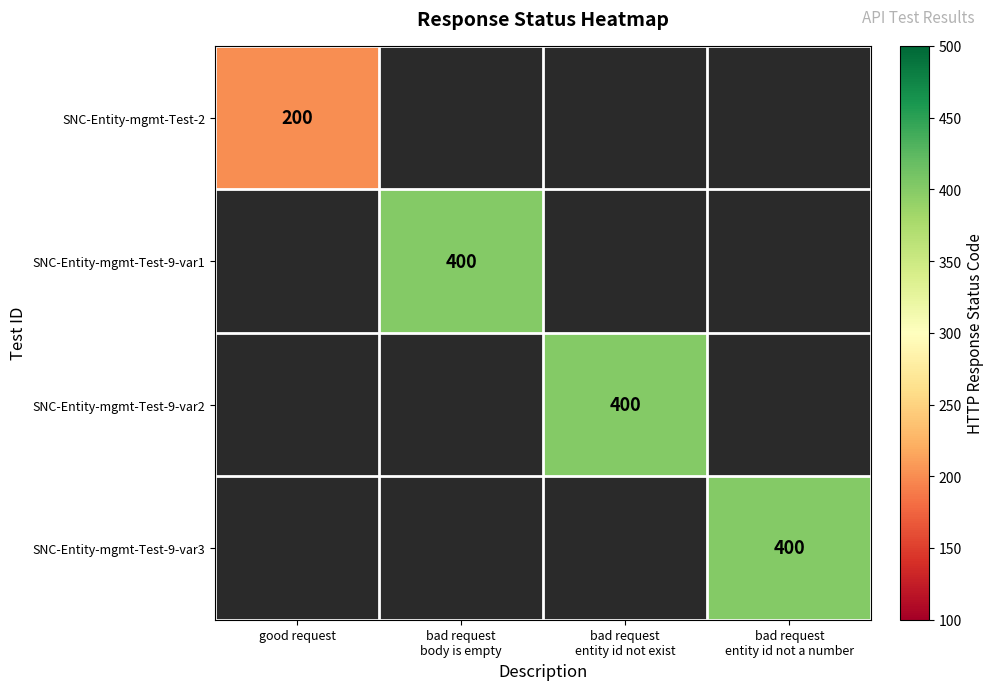

Is the value of SNC-Entity-mgmt-Test-9-var3 at good request greater than the value of SNC-Entity-mgmt-Test-2 at bad request body is empty?

No